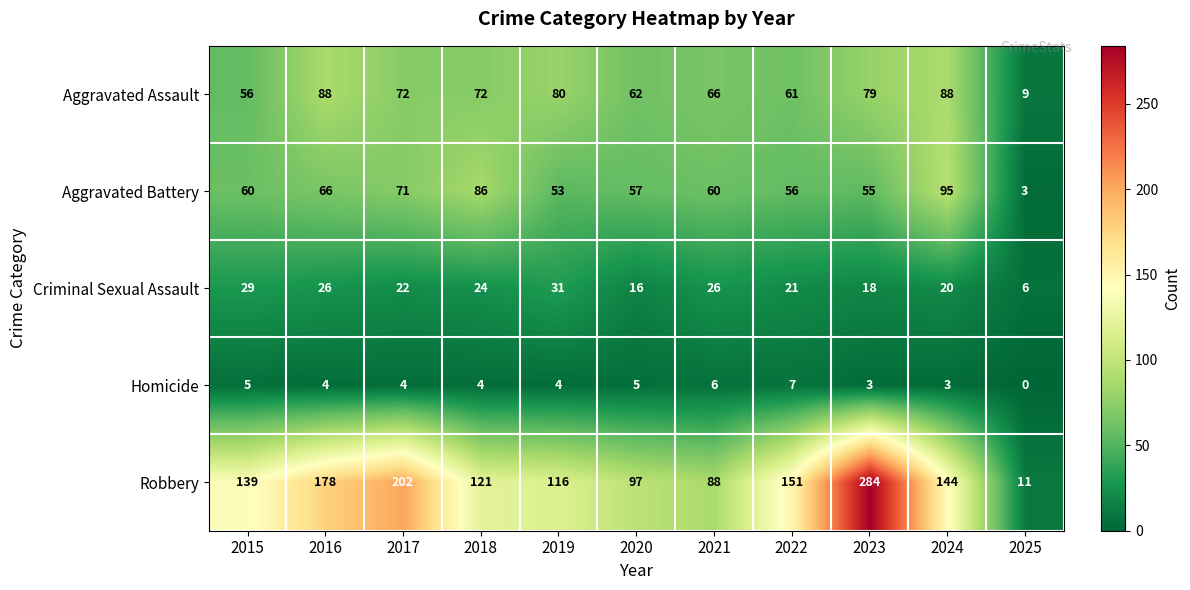

The value of Aggravated Battery at 2019 is 53. True or false?

True